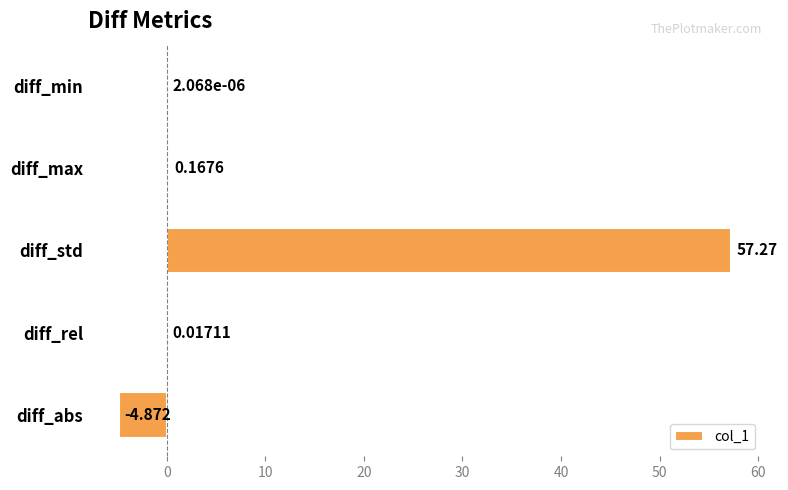

How many data points are above 0?

4